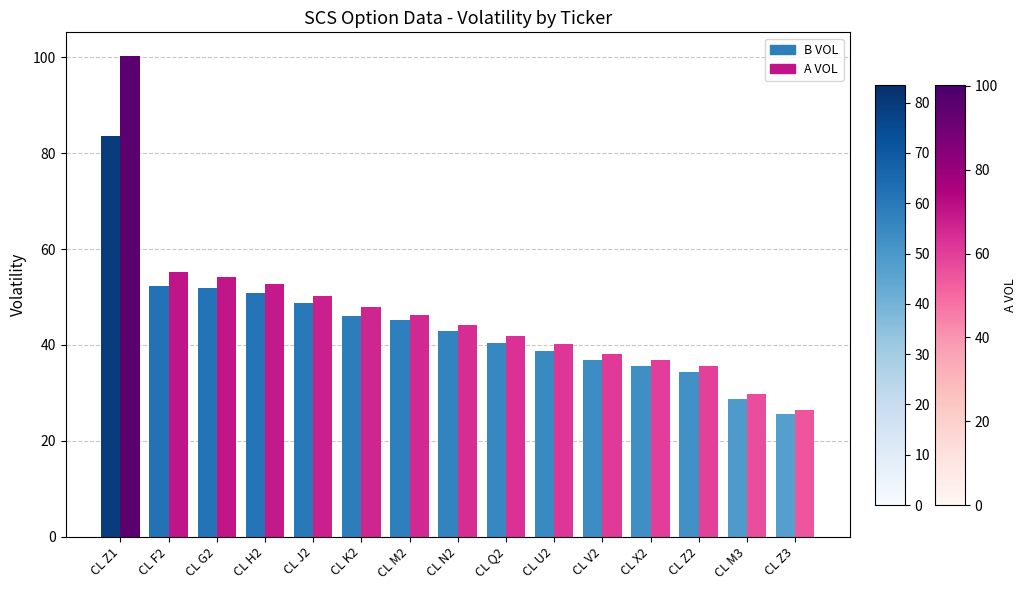

What are all the series names shown in the legend?

B VOL, A VOL